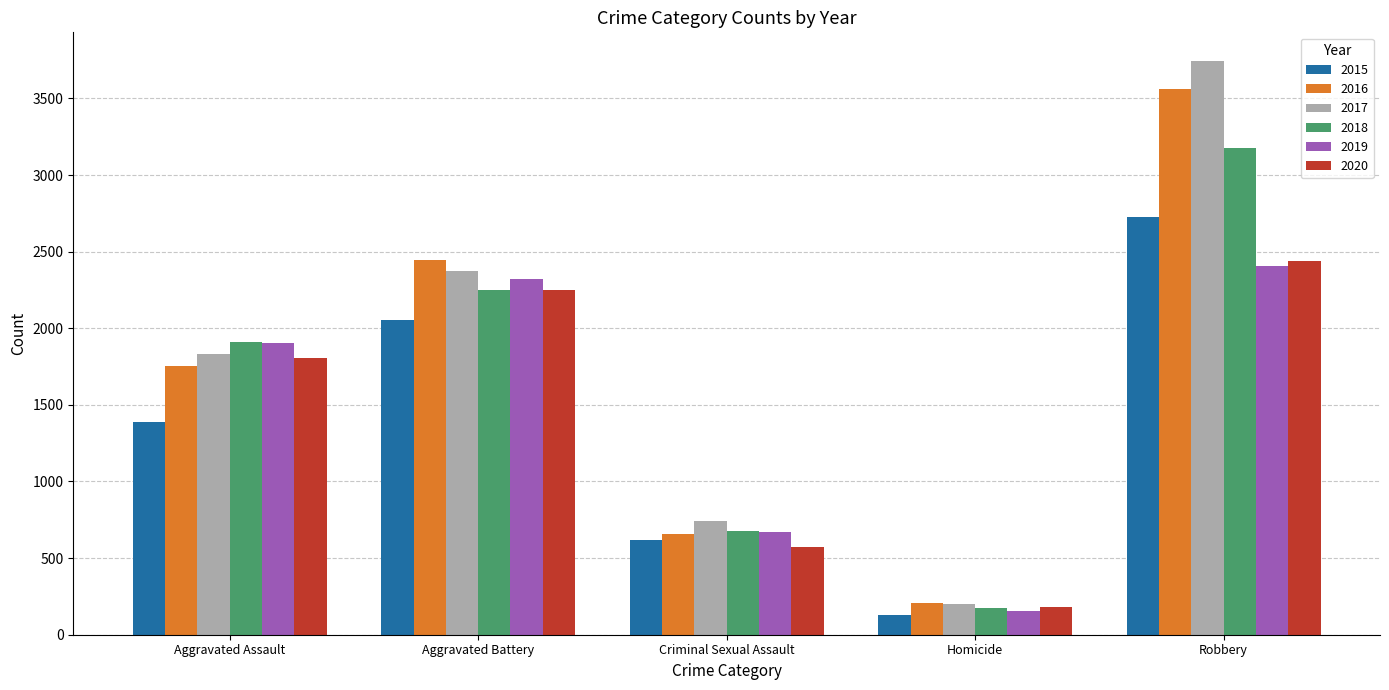

How many bars are there in total?

30